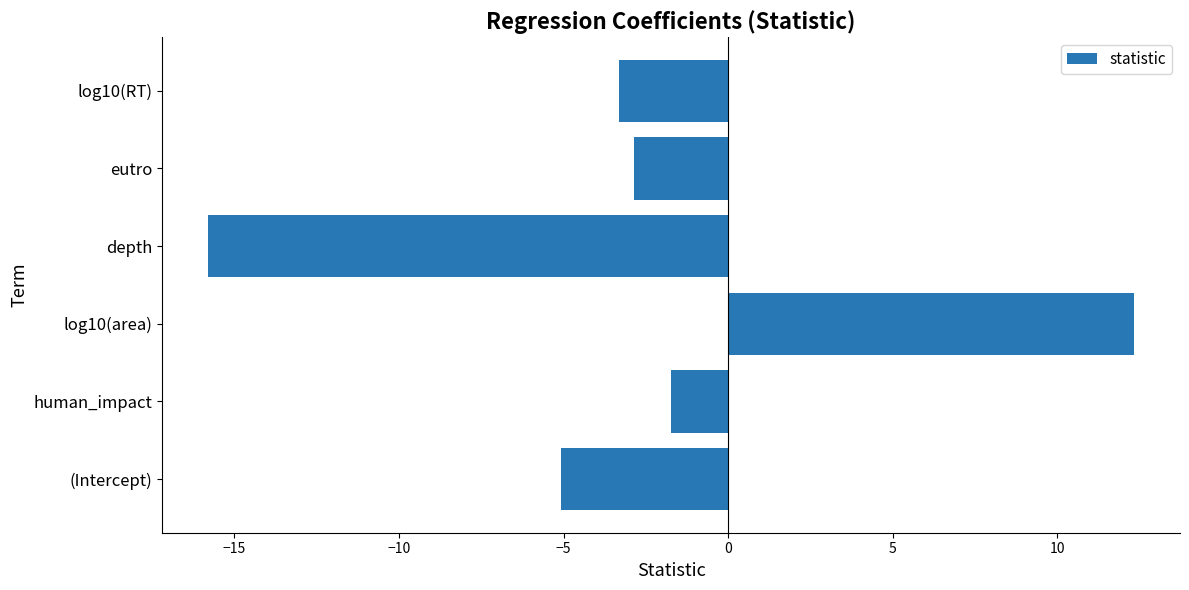

Reading bottom to top, extract all data points from this chart.

-5.1	-1.7	12.3	-15.8	-2.9	-3.3